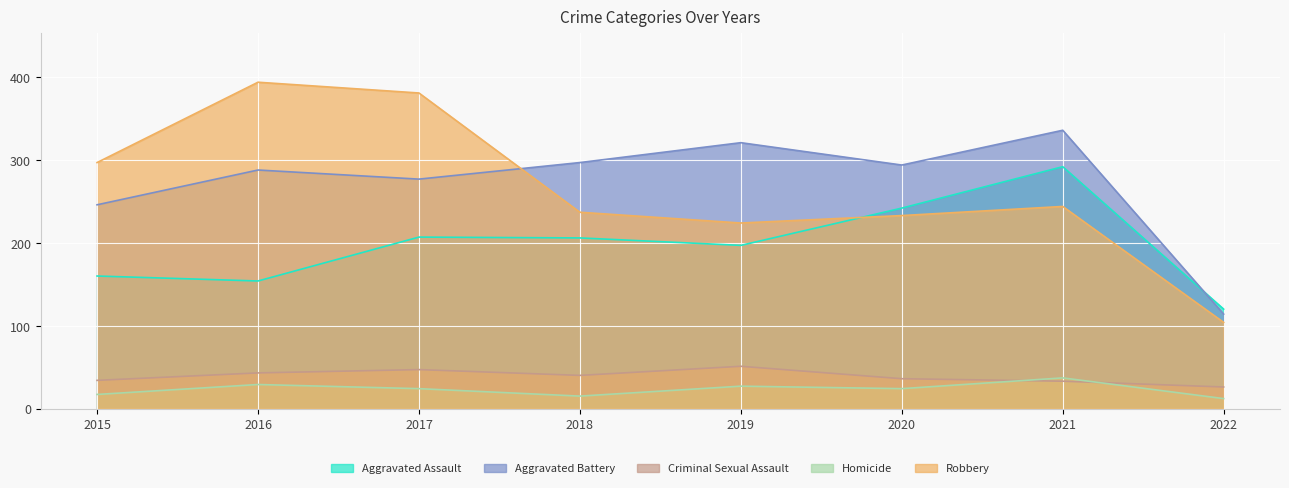

Which series has the widest spread of values?

Robbery